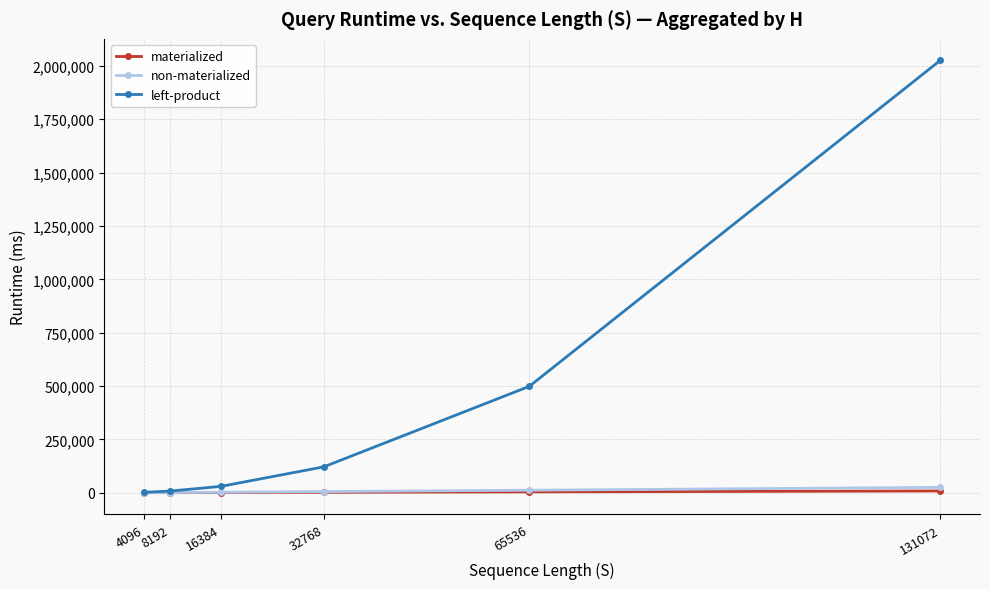

What is the value of the left-product point at the 6th from the left?

2025285.5